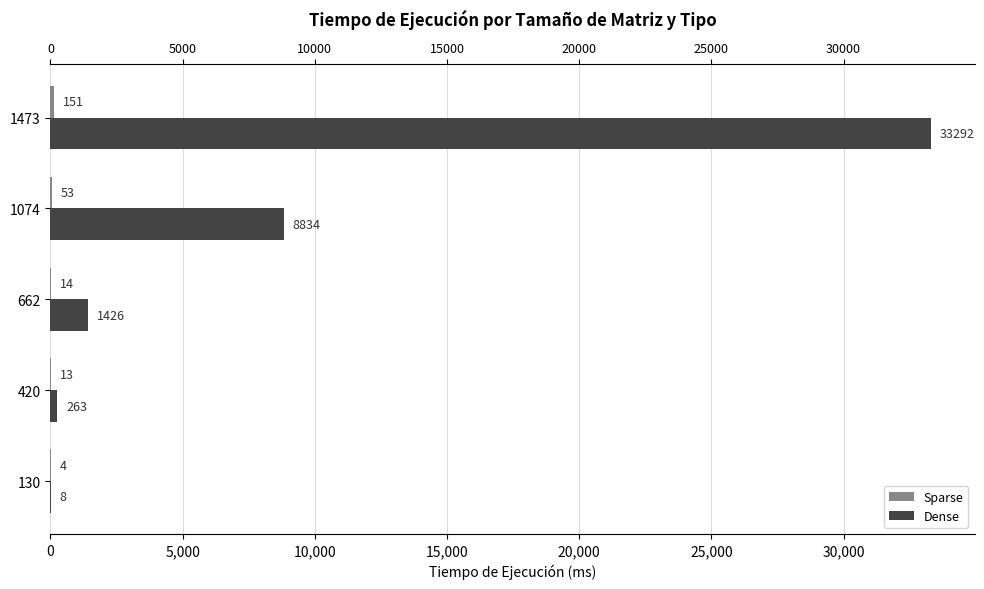

What is the lowest value of the Sparse series?

4